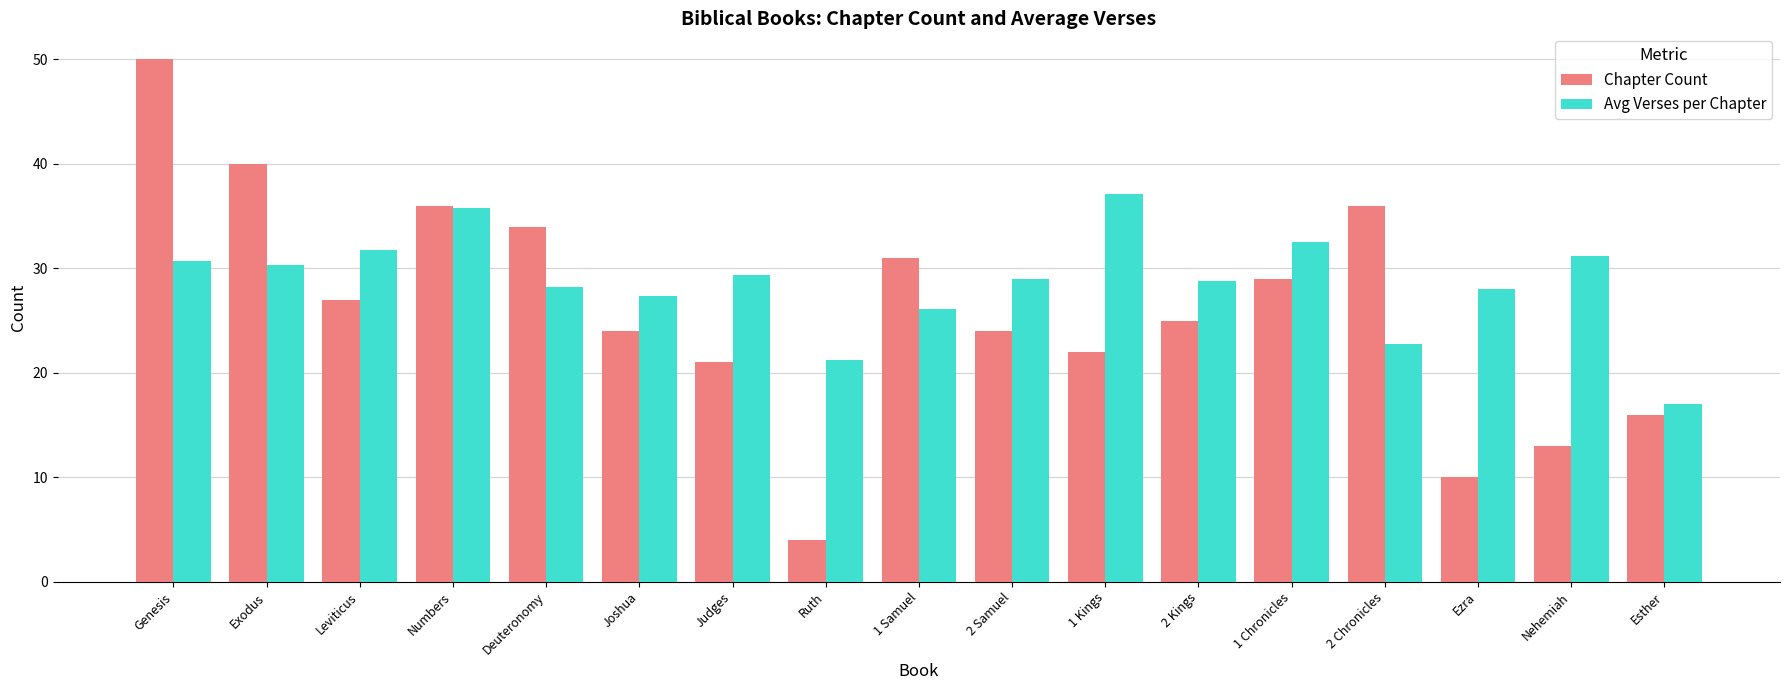

At which label does Chapter Count first exceed 25?

Genesis